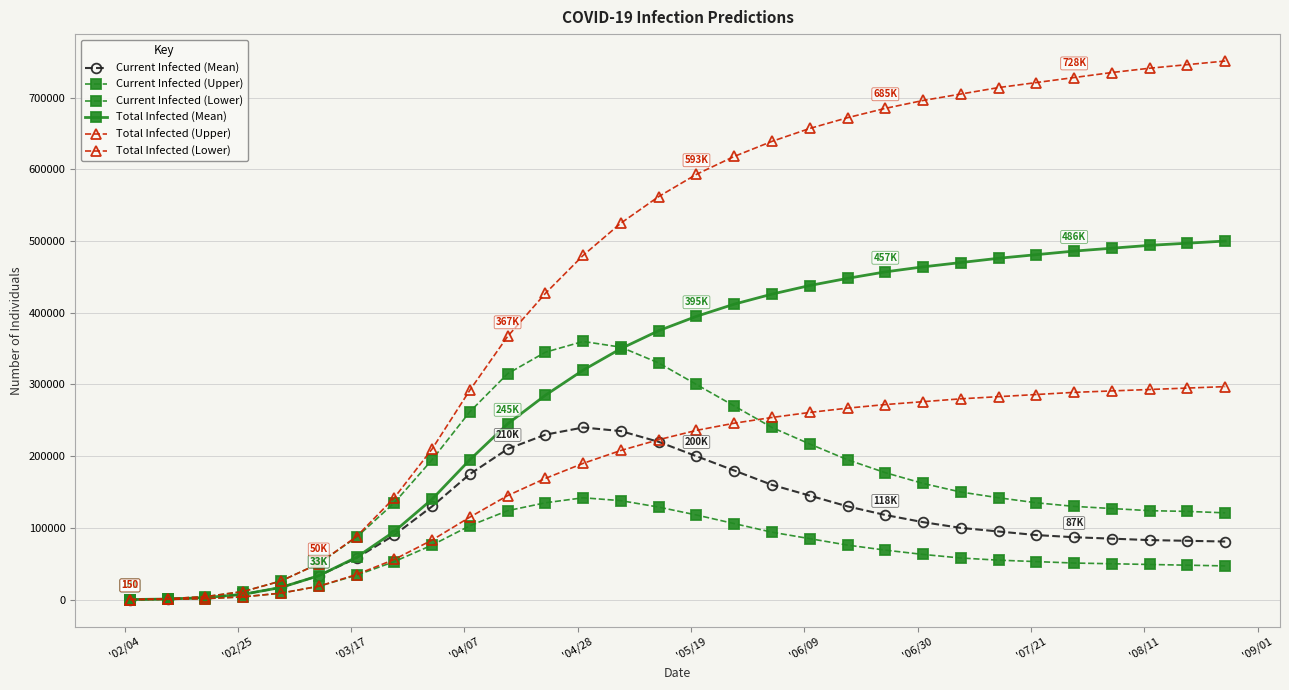

At which label does Current Infected (Mean) reach its minimum?

'02/04